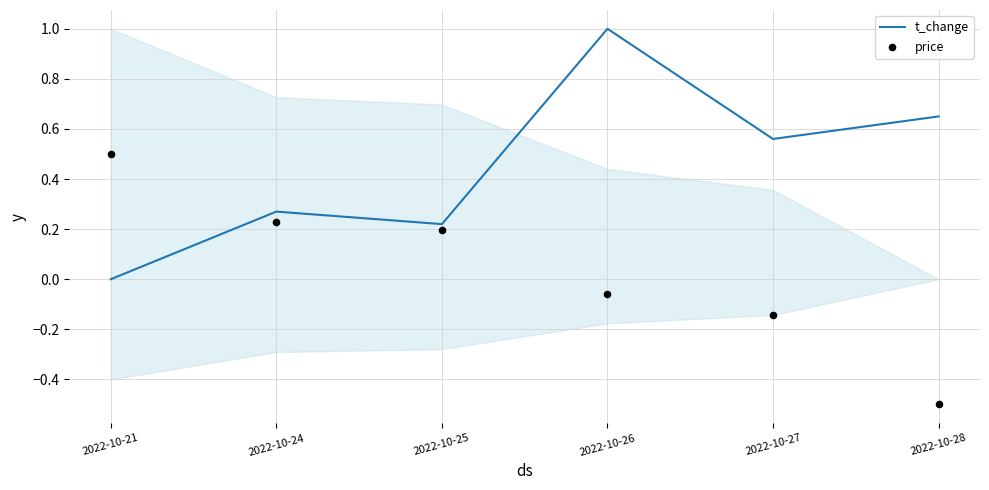

Which series contains the lowest Y value?

price